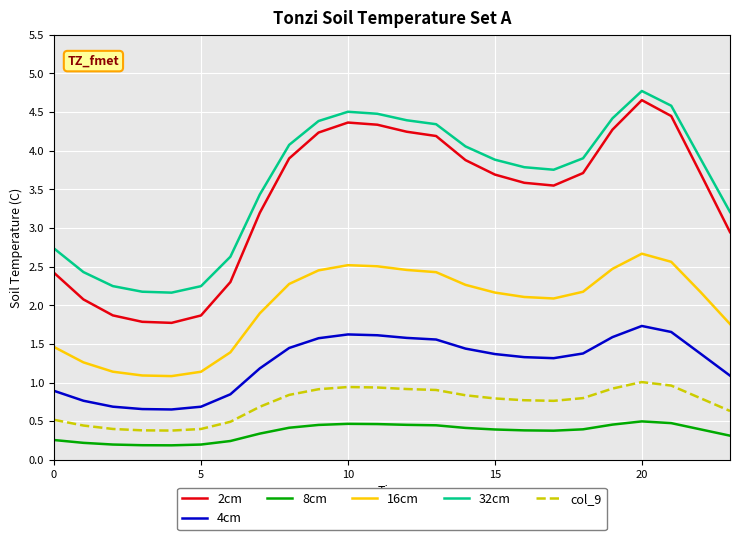

What is the greatest value displayed?

4.8